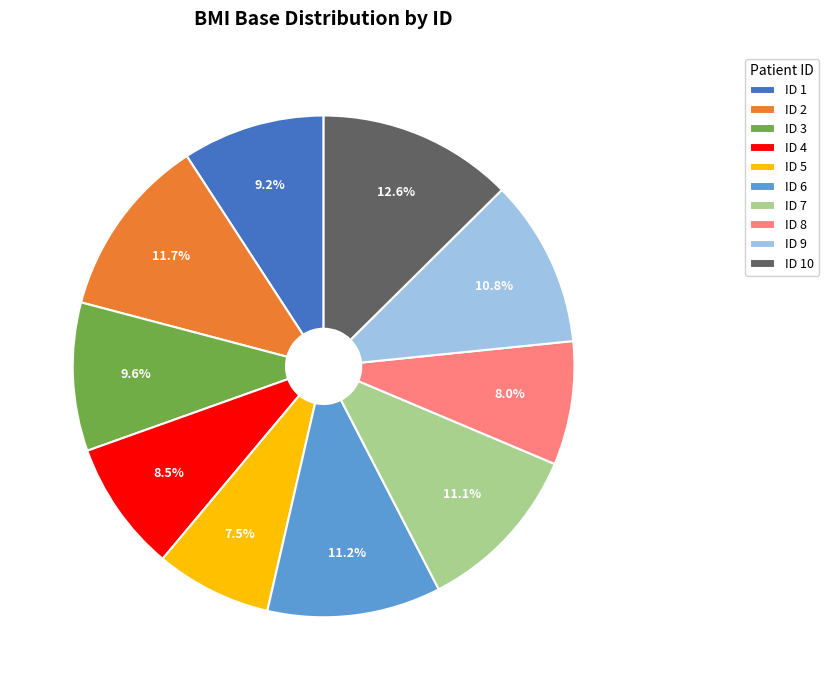

Does ID 2 represent more than half of the total?

No